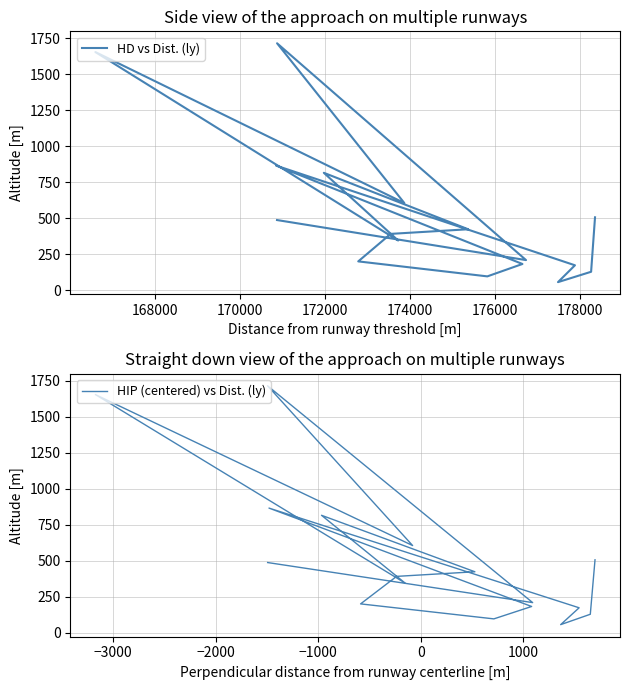

In HD vs Dist. (ly), how many points are lower than both neighbors (excluding endpoints)?

5